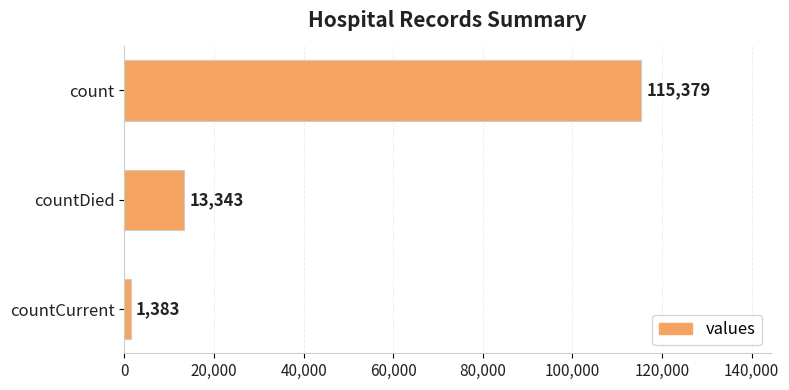

Reading top to bottom, extract all data points from this chart.

count=115379	countDied=13343	countCurrent=1383